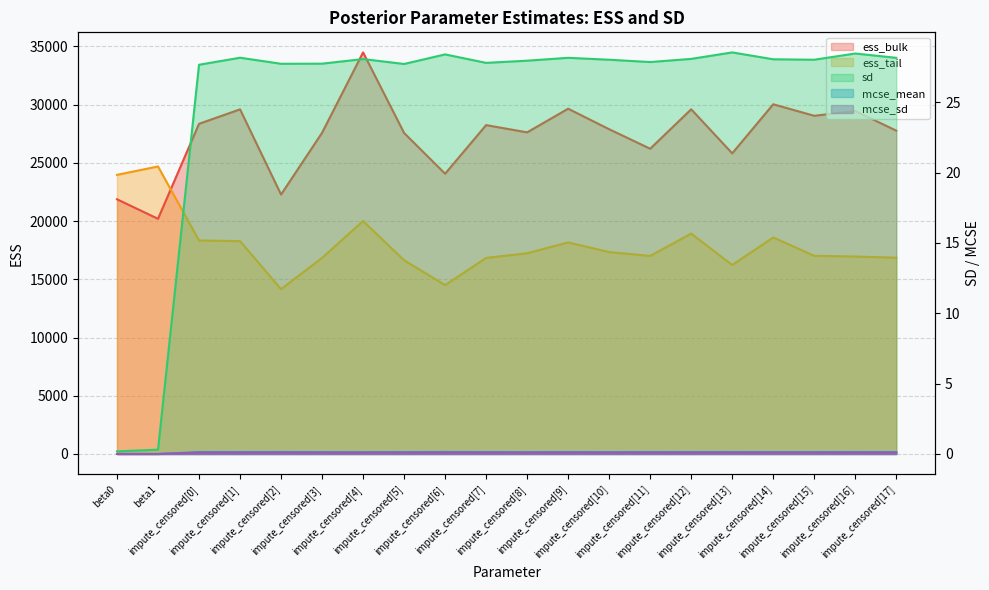

What is the maximum value shown in the chart?

34480.0